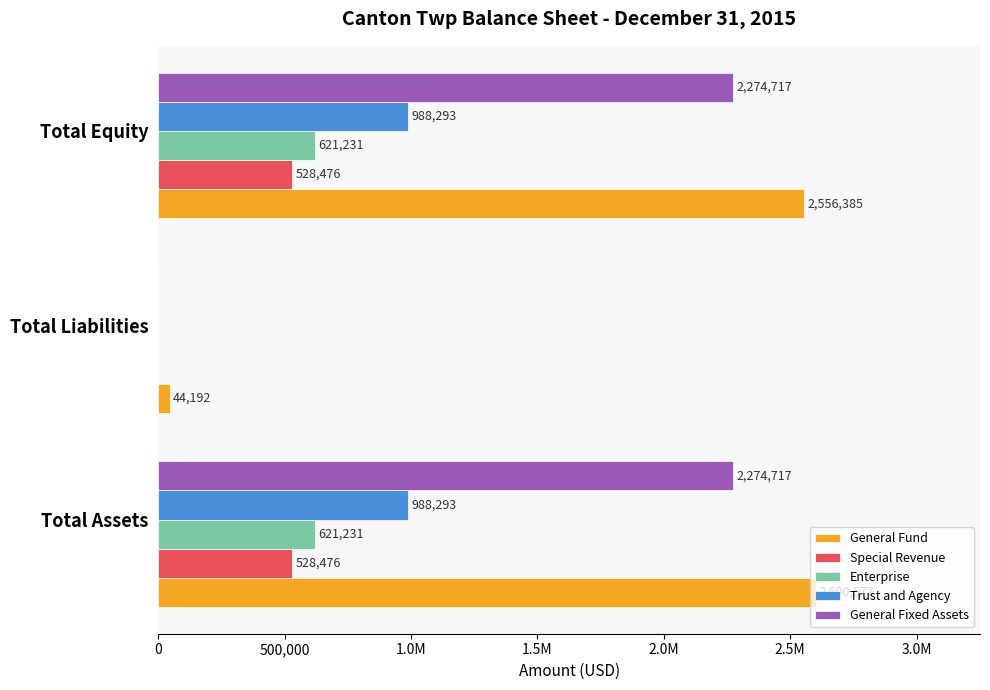

What are all the series names shown in the legend?

General Fund, Special Revenue, Enterprise, Trust and Agency, General Fixed Assets